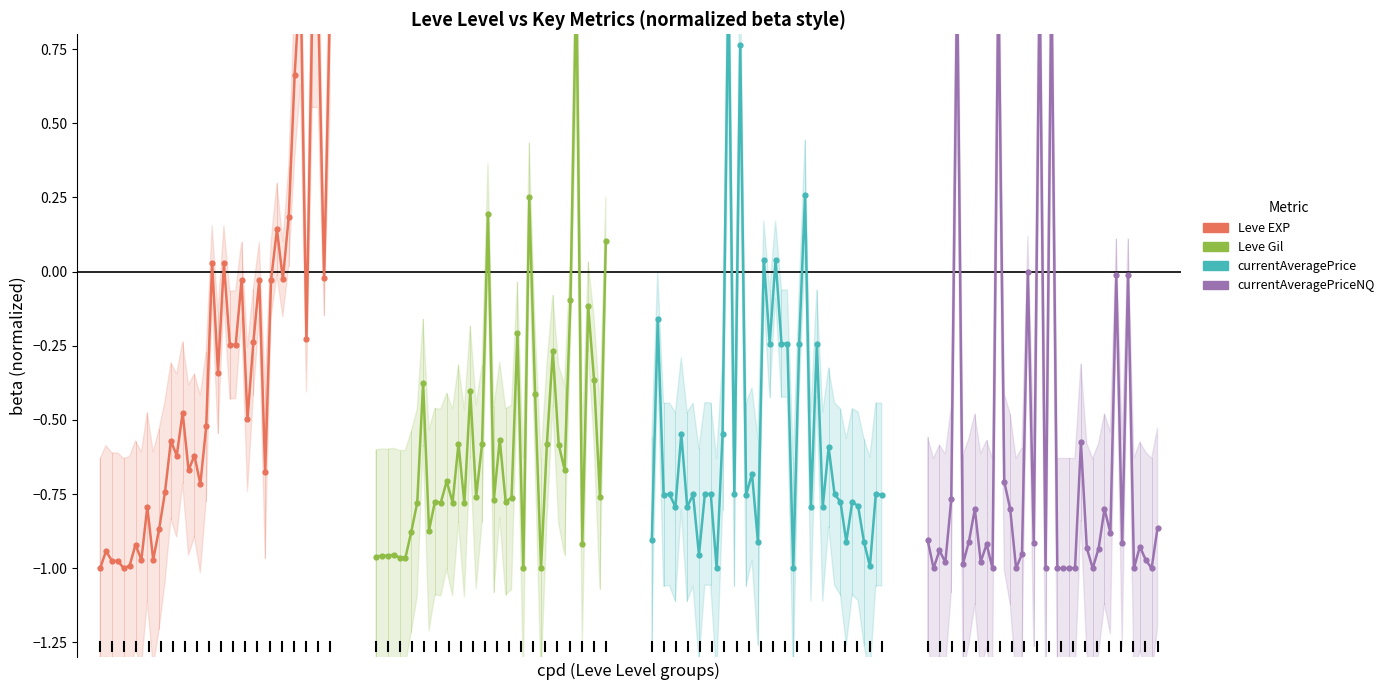

At how many categories does at least one series exceed 0?

14